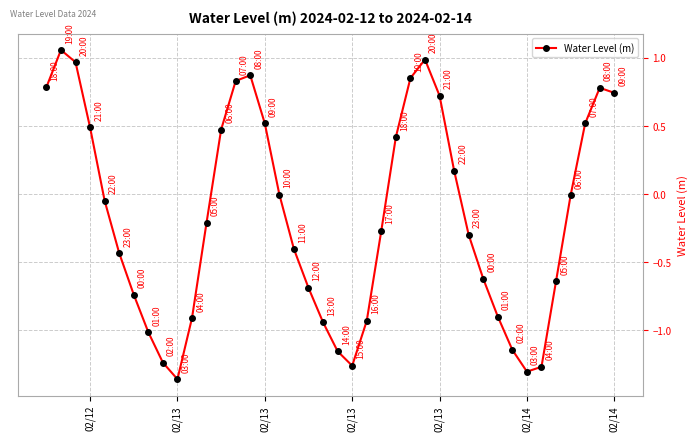

How many points are lower than both their immediate neighbors (excluding endpoints)?

3